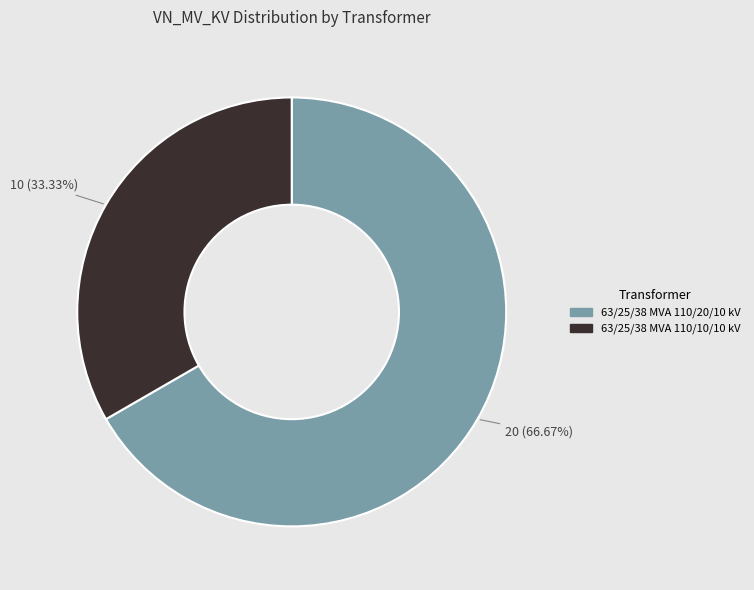

Do 63/25/38 MVA 110/20/10 kV and 63/25/38 MVA 110/10/10 kV together represent more than half of the pie?

Yes